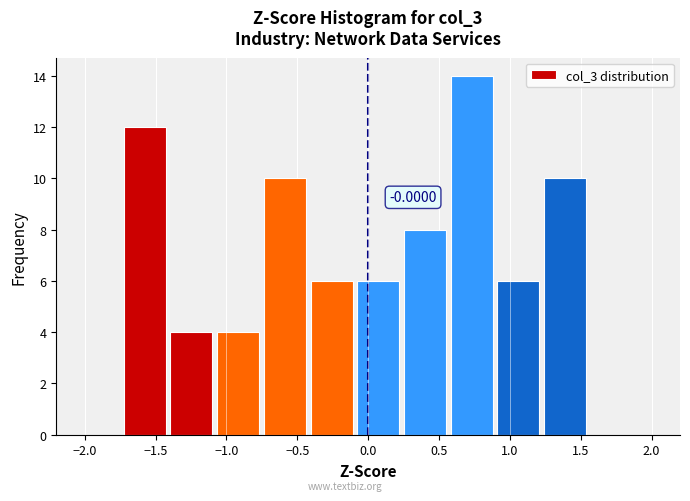

Which range on the x-axis has the tallest bar?

0.55 to 0.90